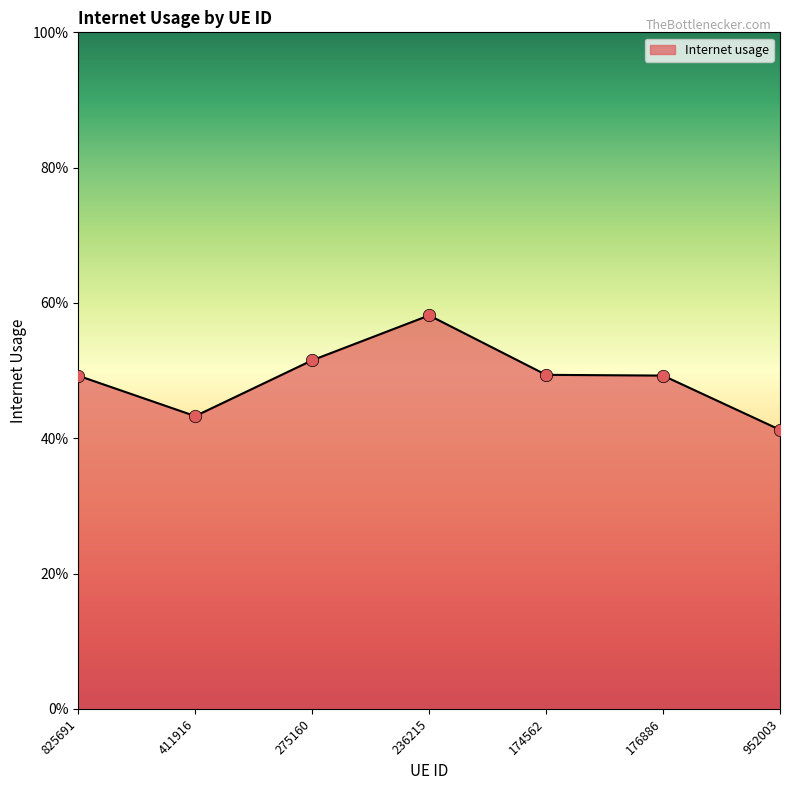

What is the change in value from 825691 to 236215?

+0.1